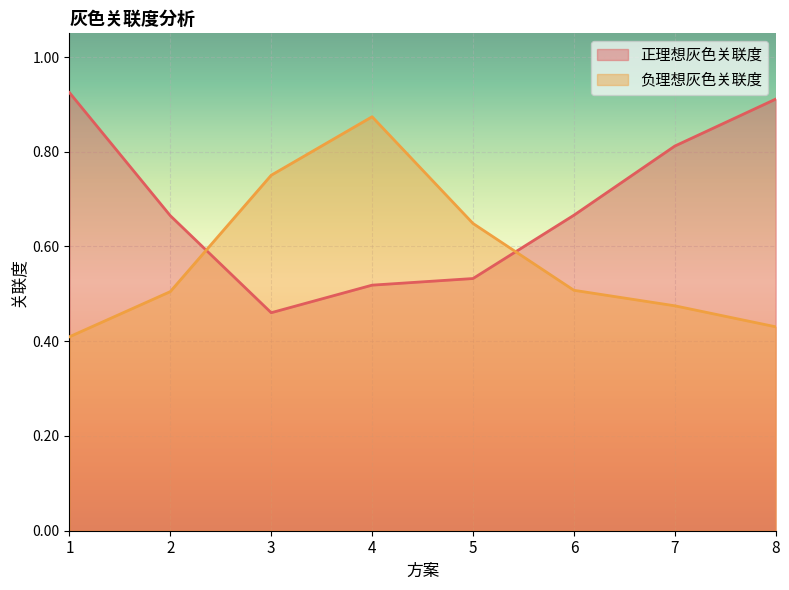

Reading left to right, what are all the values shown in this chart?

正理想灰色关联度: 0.9	0.7	0.5	0.5	0.5	0.7	0.8	0.9
负理想灰色关联度: 0.4	0.5	0.8	0.9	0.6	0.5	0.5	0.4